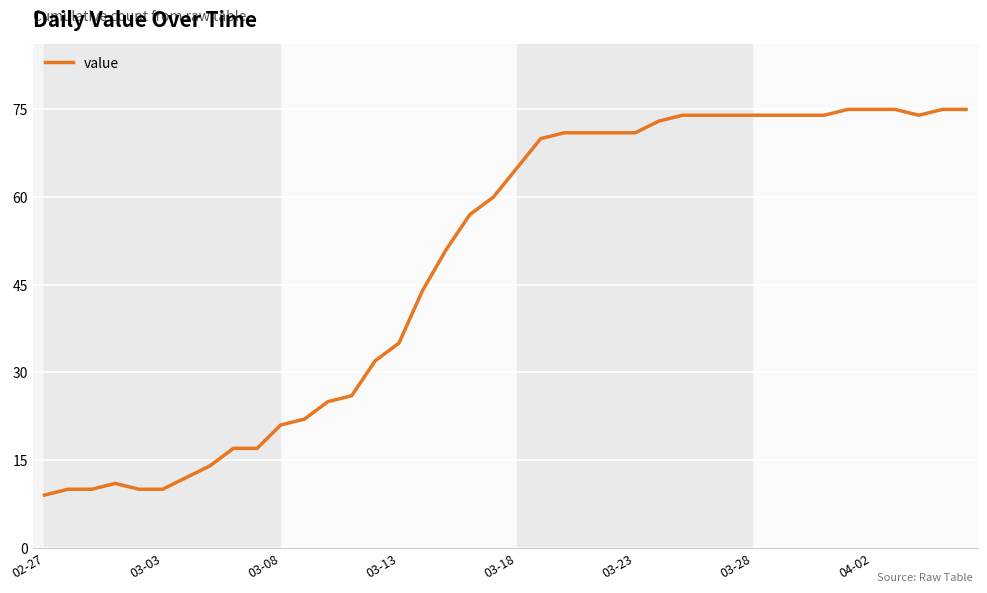

What is the difference between the maximum and minimum values?

66